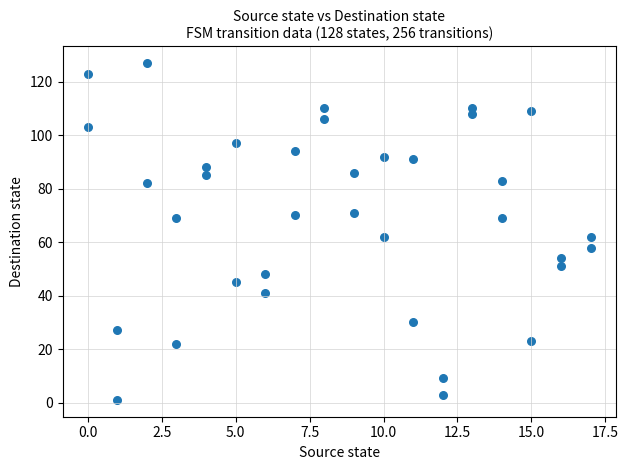

What is the range of Y values (max minus min)?

126